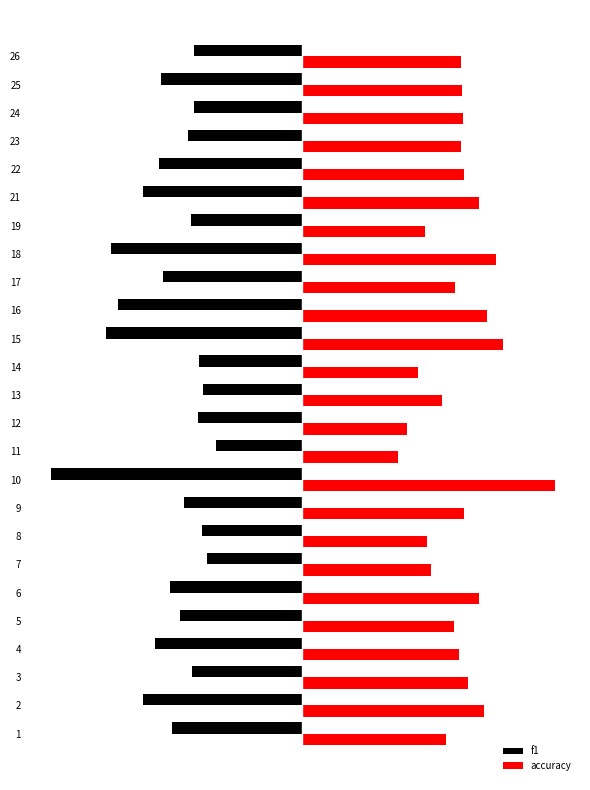

What are all the series names shown in the legend?

f1, accuracy